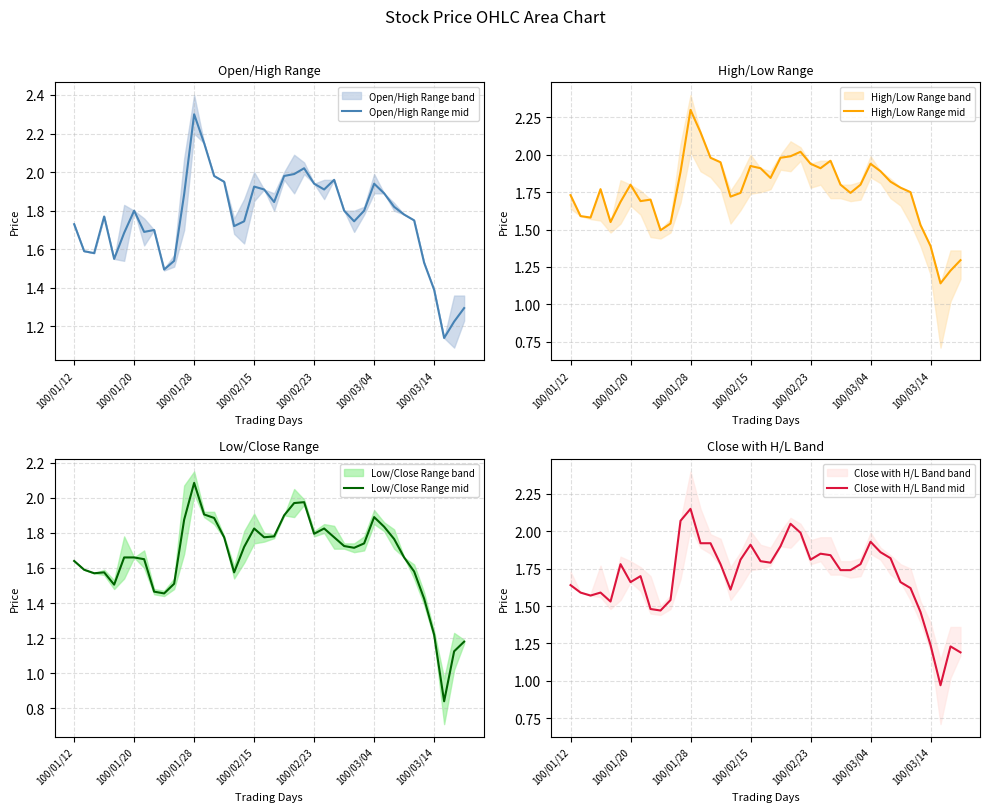

Which series changed the most between 100/01/12 and 16?

Low/Close Range mid